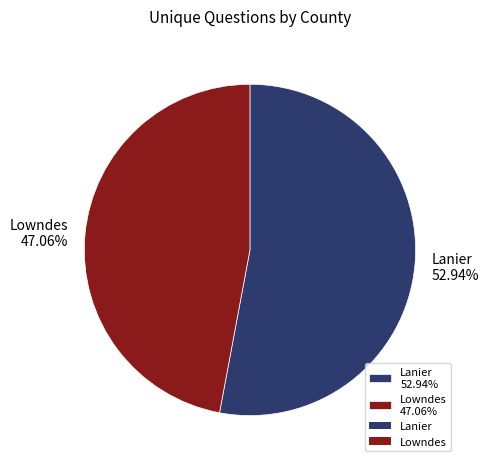

Do Lowndes and Lanier together represent more than half of the pie?

Yes